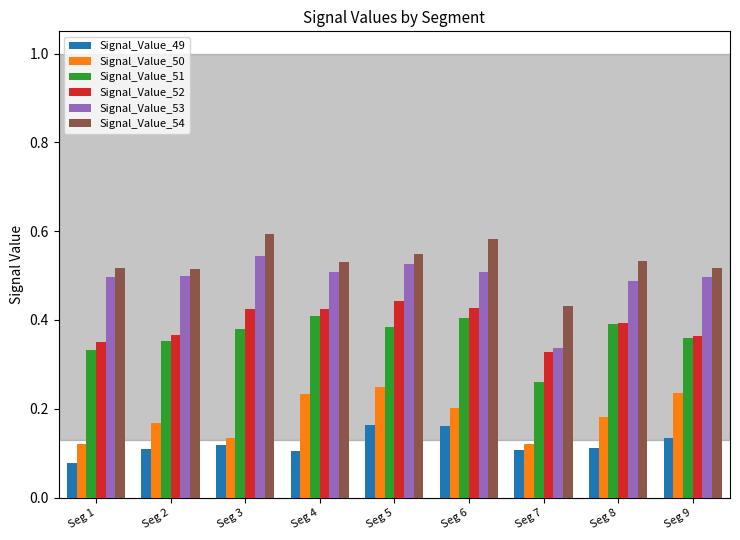

Count the Signal_Value_53 values in the range 0 to 1.

9